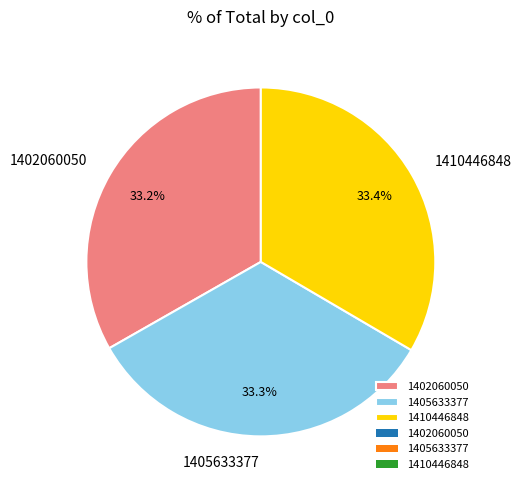

What percentage do 1410446848 and 1402060050 together represent?

66.7%